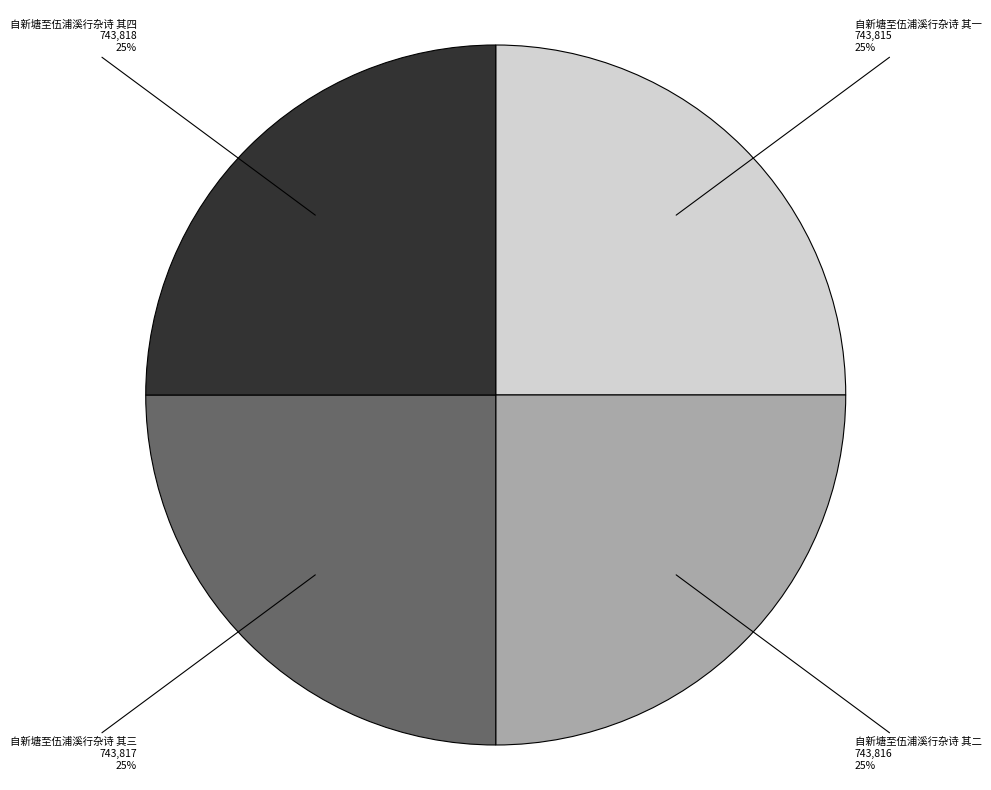

Is it true that 自新塘至伍浦溪行杂诗 其一 is 18% of the pie?

False